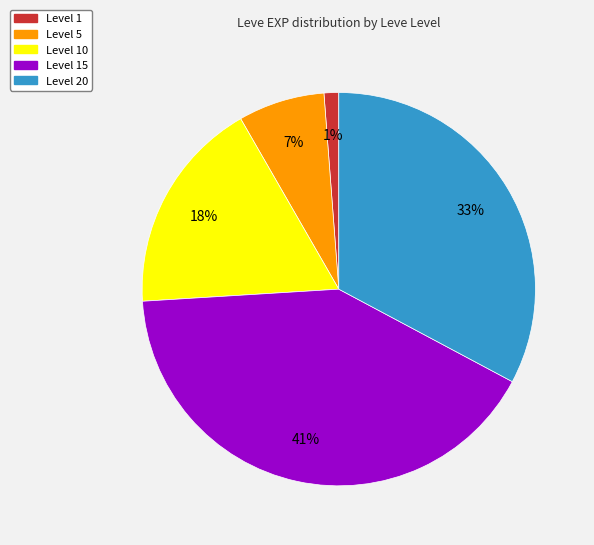

Does any single category account for the majority?

No